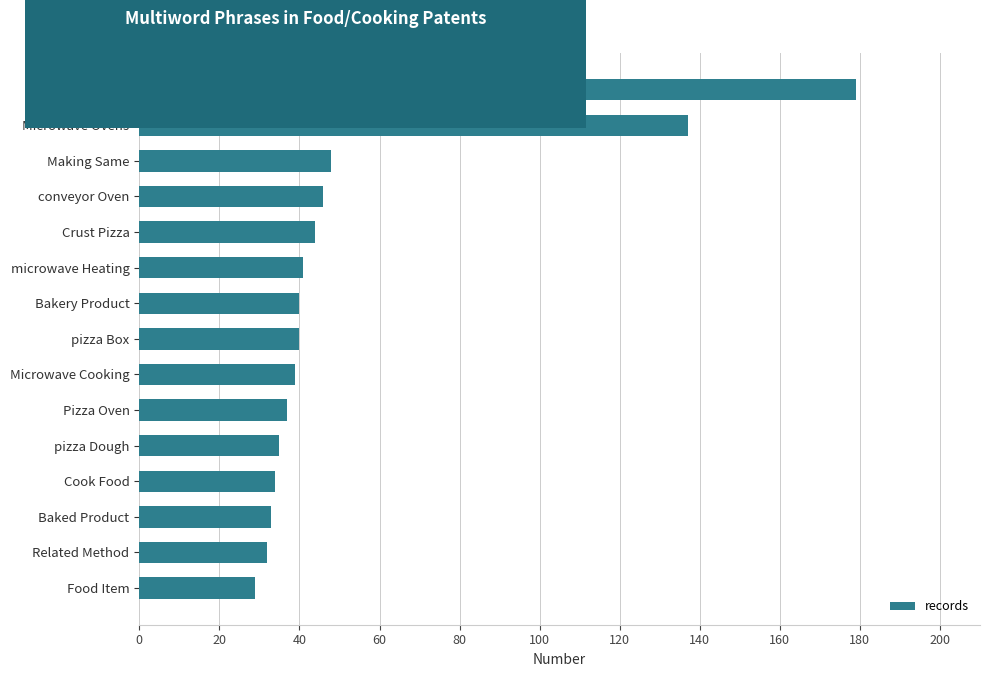

The value at microwave Heating is 28. True or false?

False